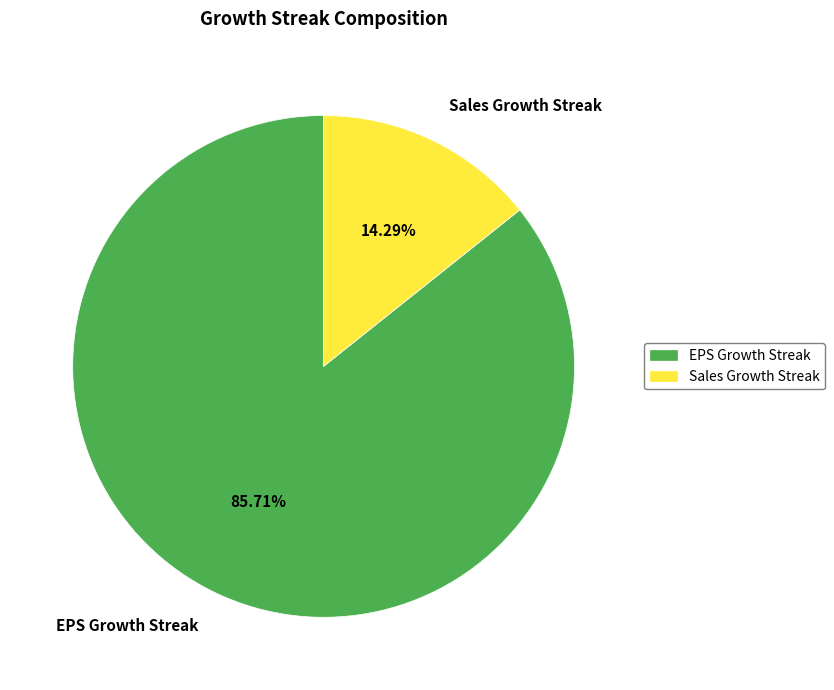

How many slices are in this pie chart?

2